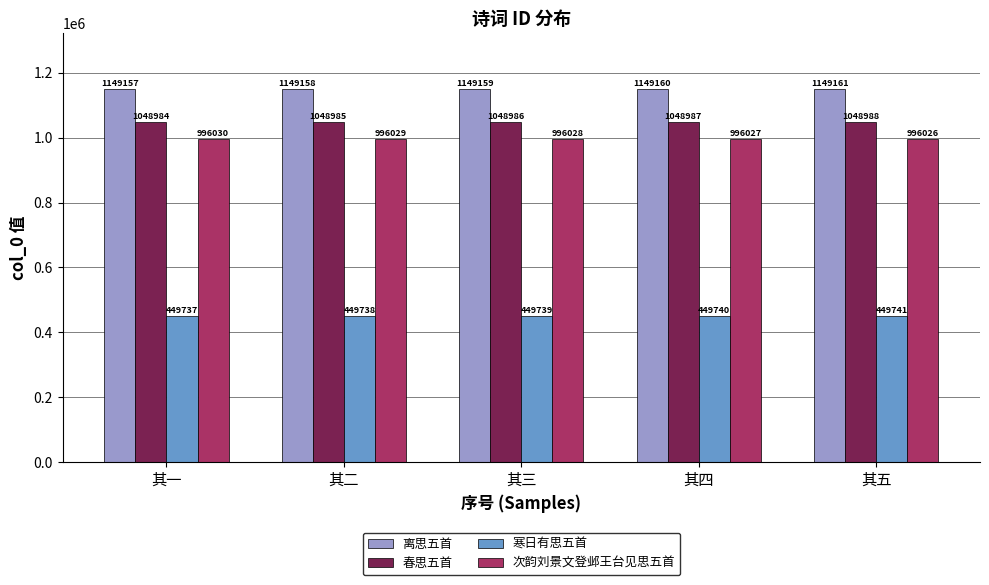

What is the spread (max minus min) of values at 其一?

699420